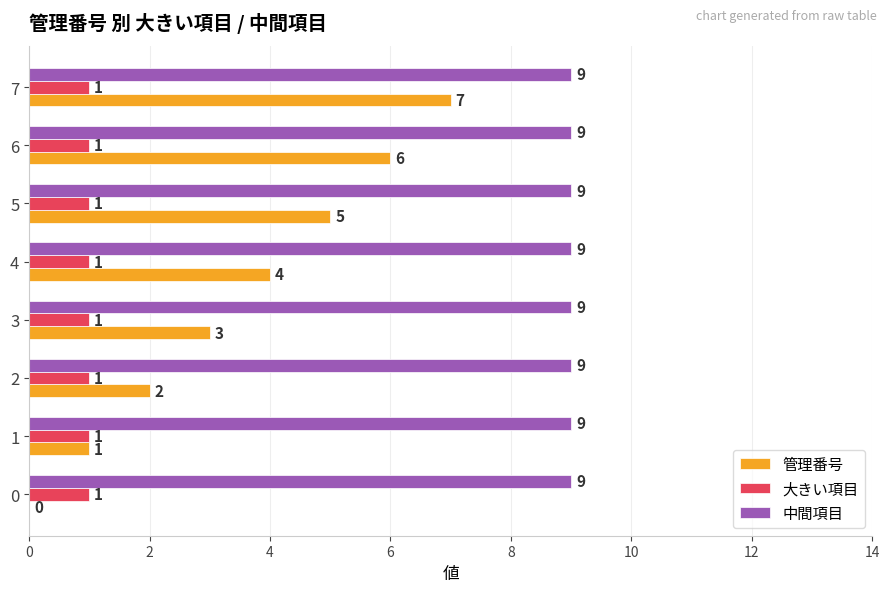

True or false: 中間項目 has a value of 9 at 3.

True